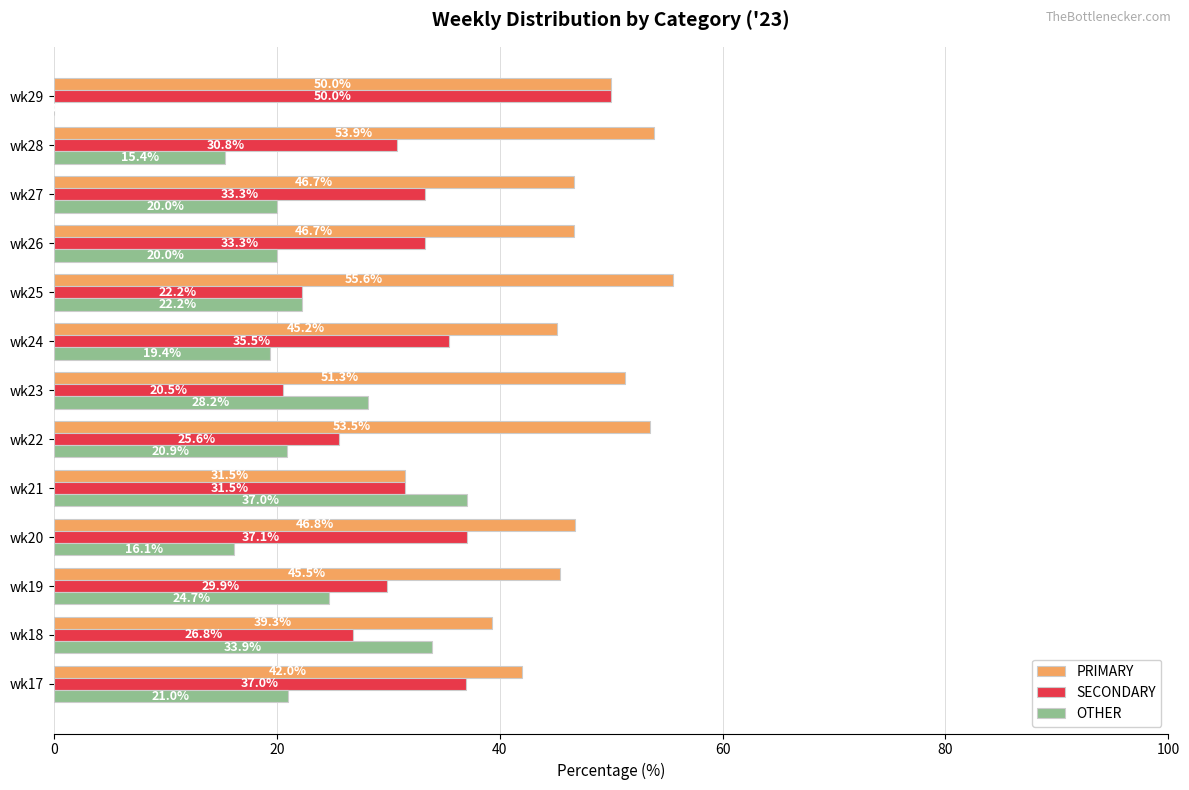

What are all the series names shown in the legend?

PRIMARY, SECONDARY, OTHER